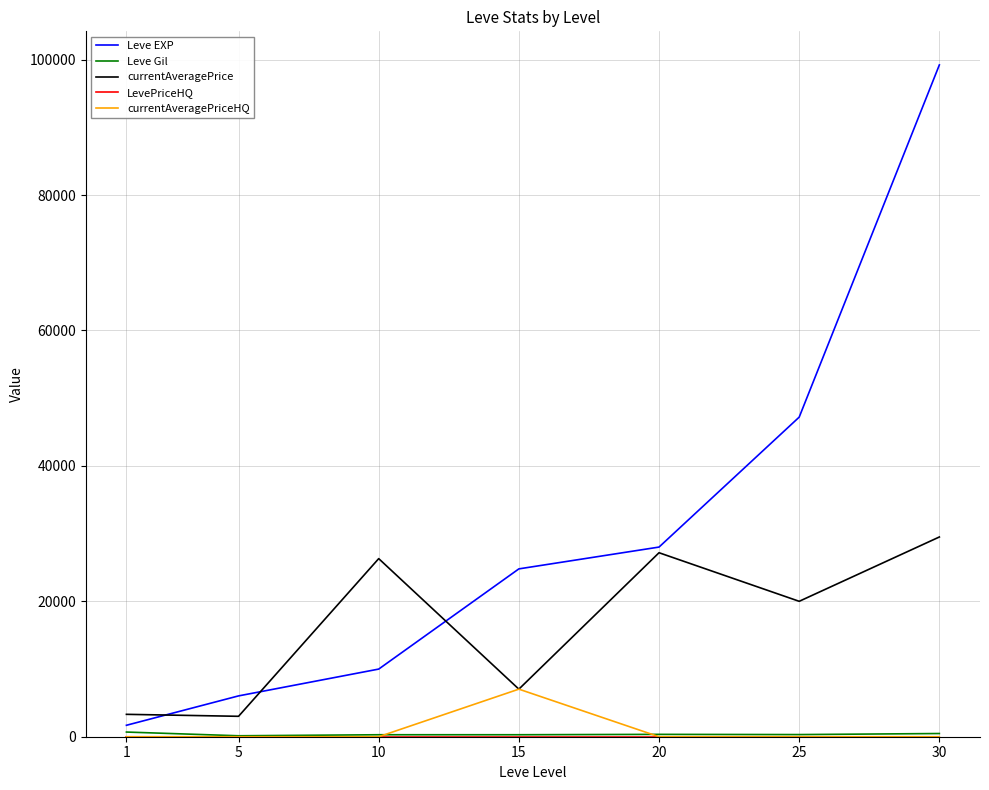

Which series changed the most between 5 and 20?

currentAveragePrice